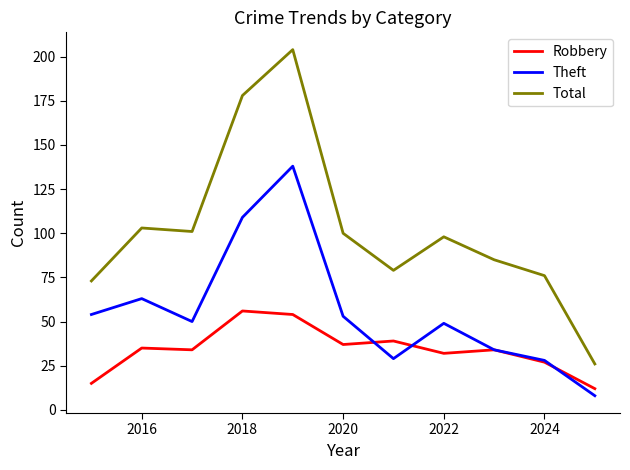

What is the maximum value for Robbery?

56